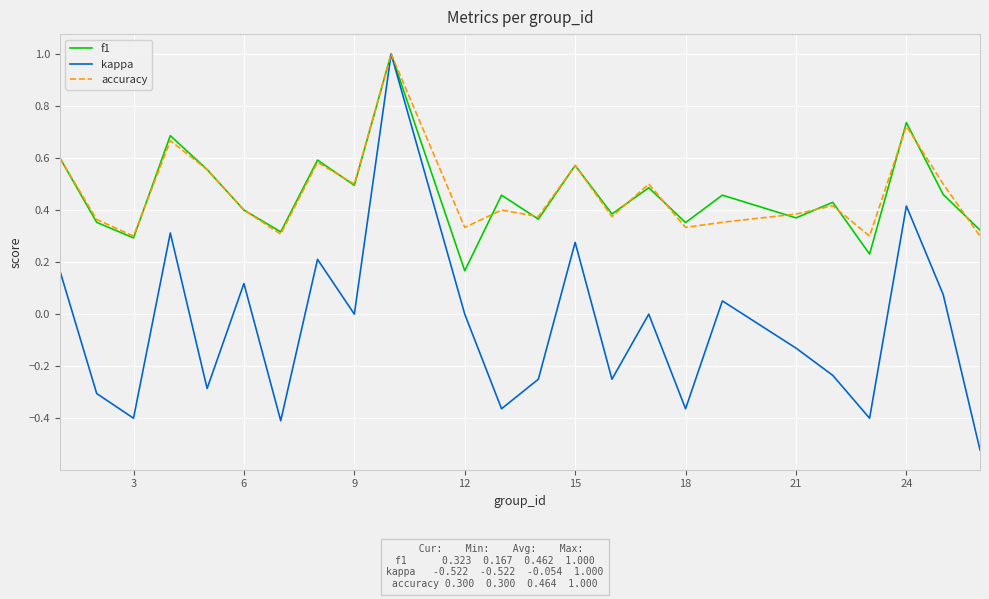

What is the maximum value for accuracy?

1.0